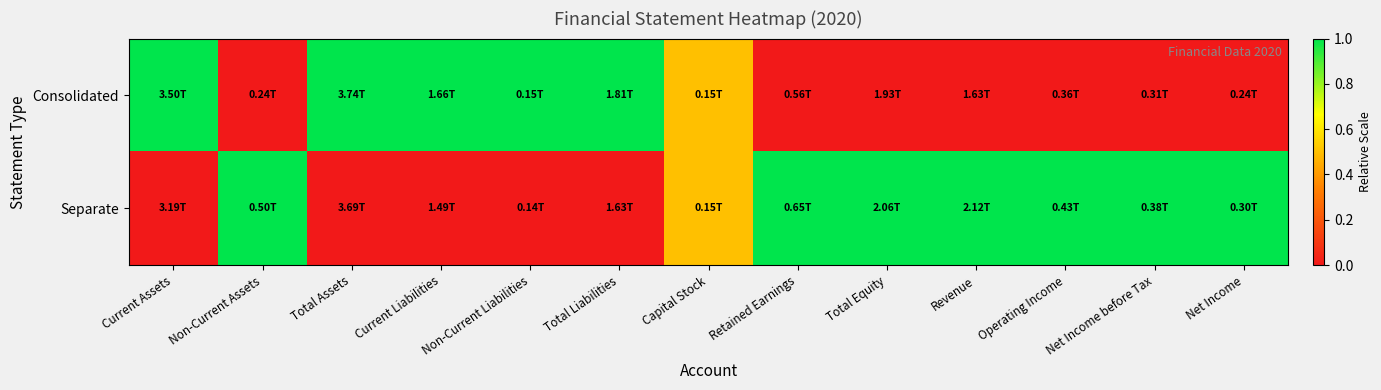

At Capital Stock, list the series in order from largest to smallest.

Consolidated, Separate